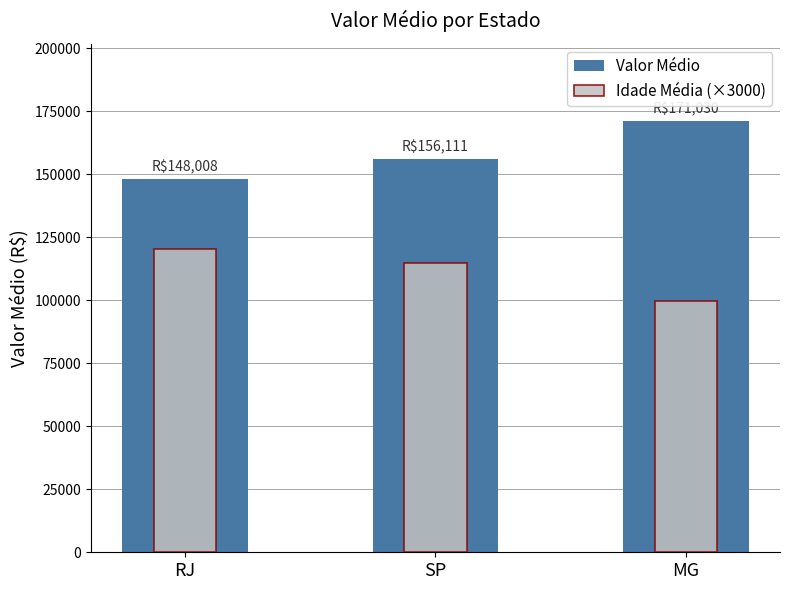

Reading left to right, extract all data points from this chart.

Valor Médio: 148008.4	156110.8	171030.2
Idade Média (×3000): 120428.6	114750.0	99750.0